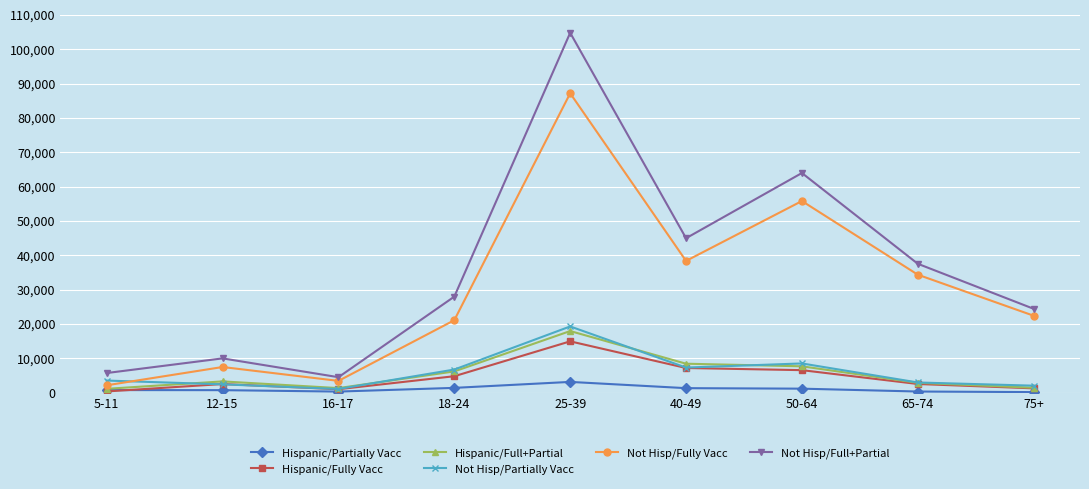

What is the difference between the Not Hisp/Fully Vacc values at 75+ and 65-74?

11948